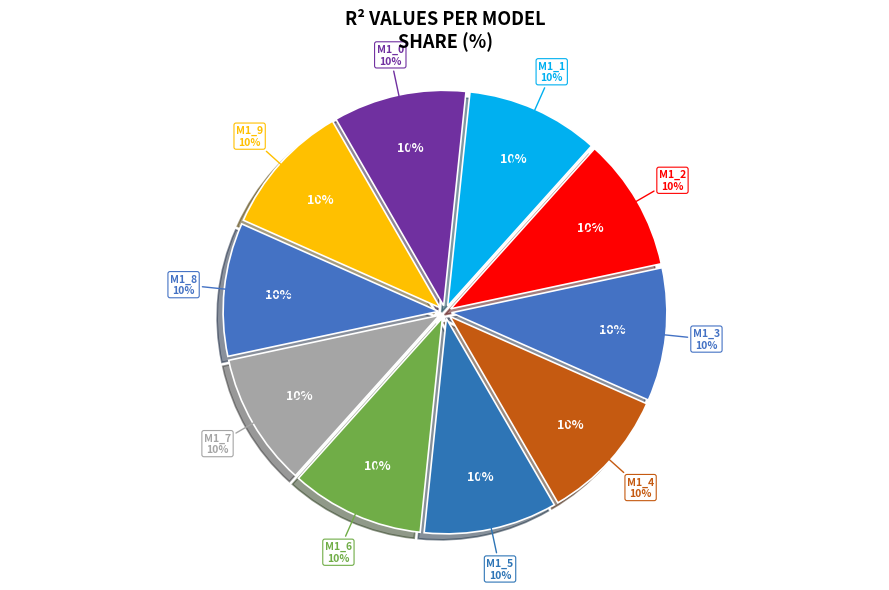

How many segments does this pie chart have?

10